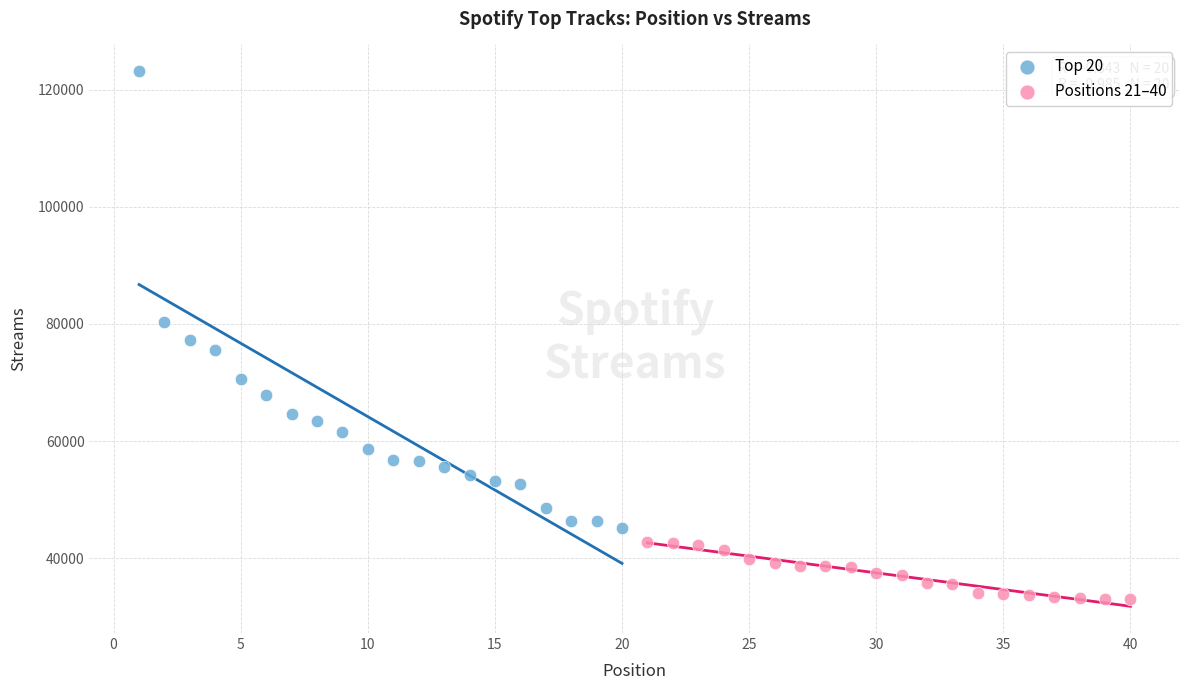

What are all the series names shown in the legend?

Top 20, Positions 21–40